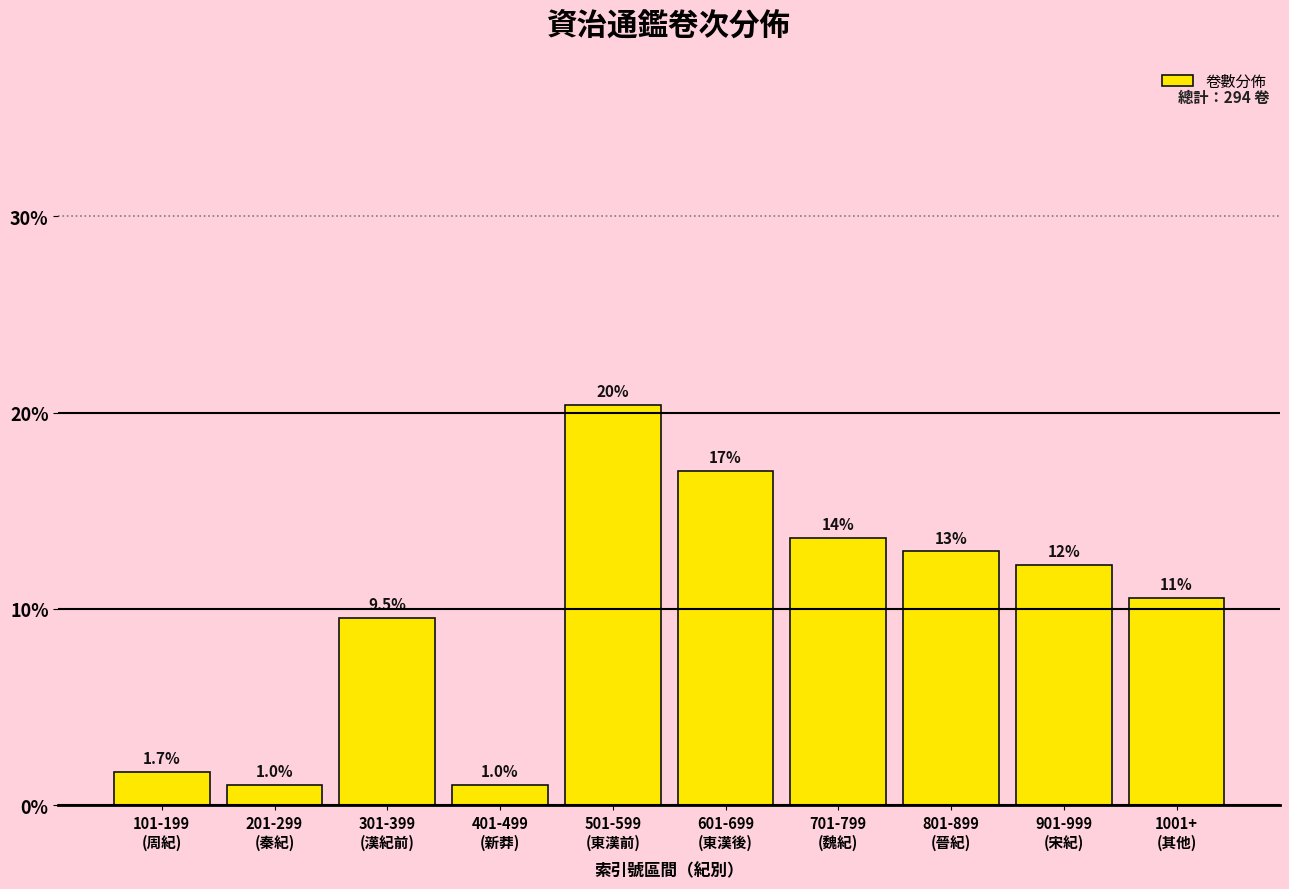

Reading left to right, extract all data points from this chart.

1.7	1.0	9.5	1.0	20.4	17.0	13.6	12.9	12.2	10.5